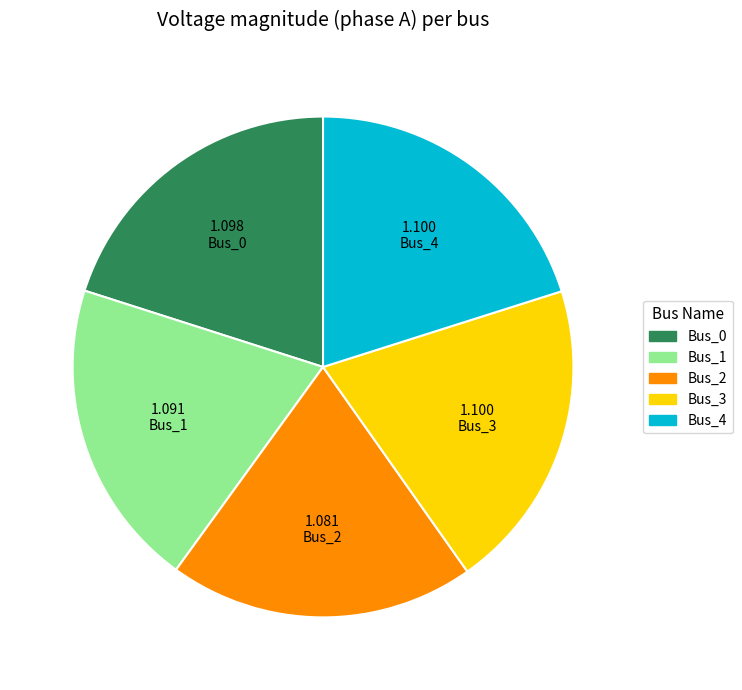

Approximately how many times larger is the value at Bus_3 compared to Bus_1?

1.0